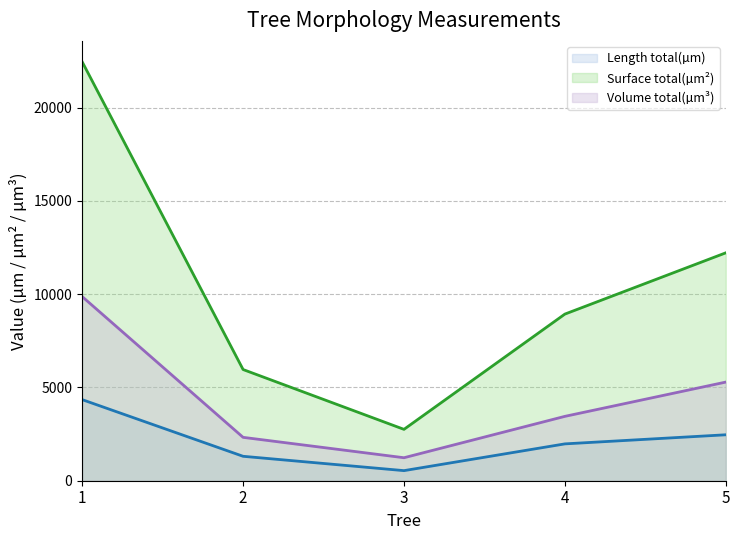

Does the chart display data point markers on the line(s)?

No